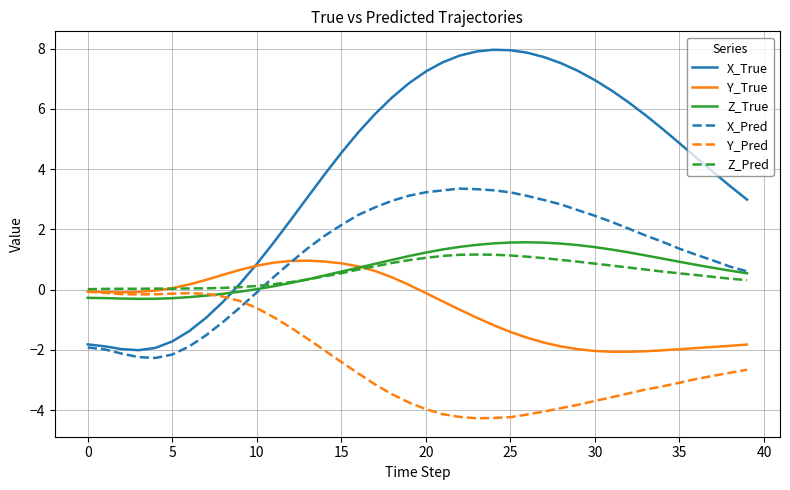

What is the lowest value of the Y_Pred series?

-4.3